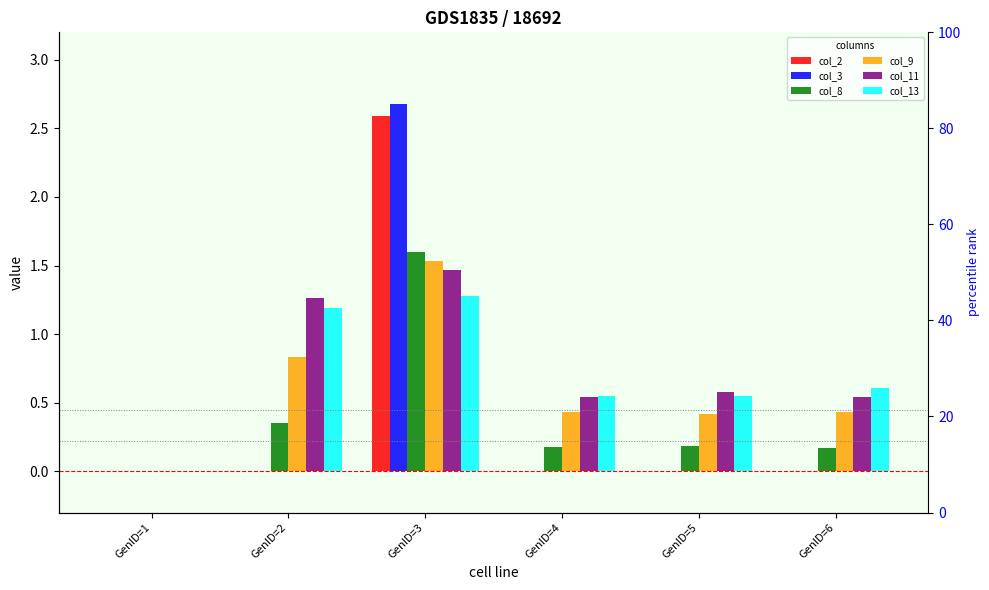

List the labels in order of col_11 value, smallest first.

GenID=1, GenID=4, GenID=6, GenID=5, GenID=2, GenID=3